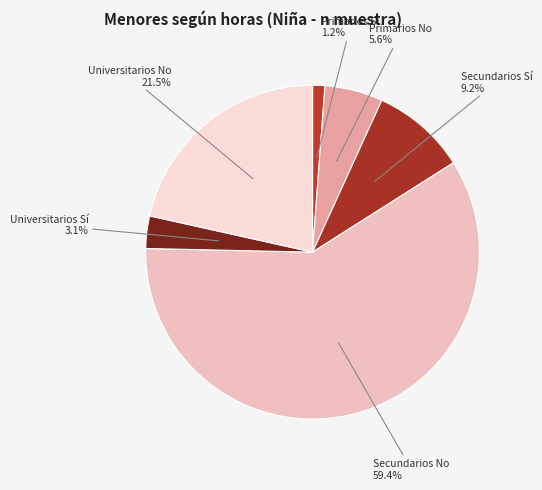

Is it true that Primarios Sí is 11% of the pie?

False